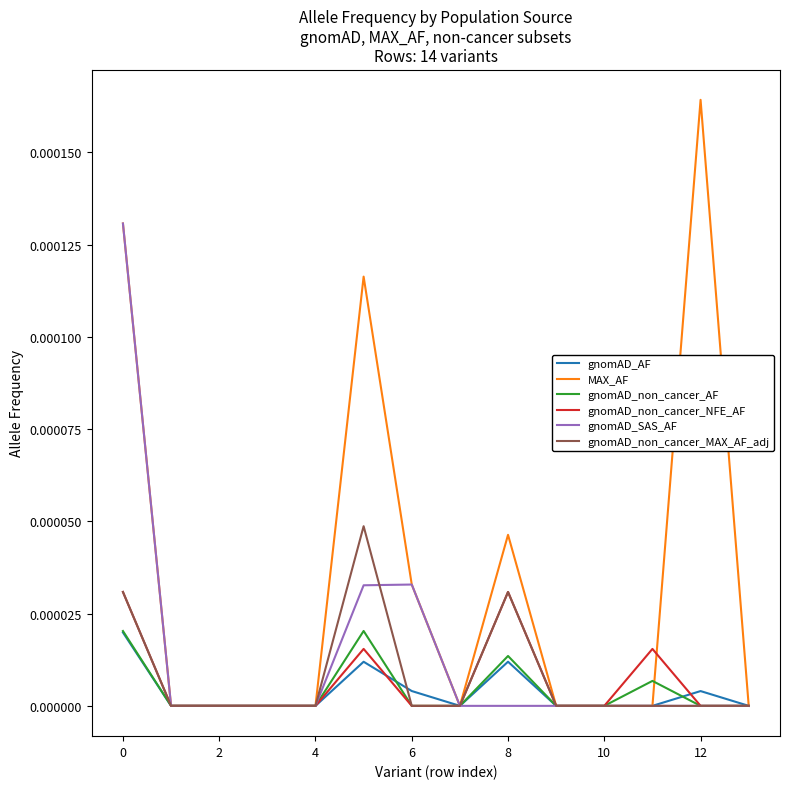

Which series has the largest total across all categories?

MAX_AF